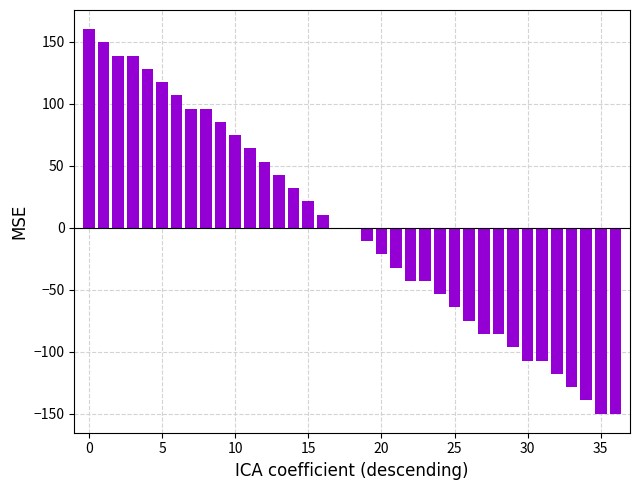

What is the maximum value shown in the chart?

160.0